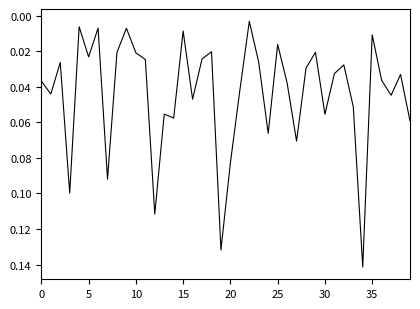

Does the chart display data point markers on the line(s)?

No